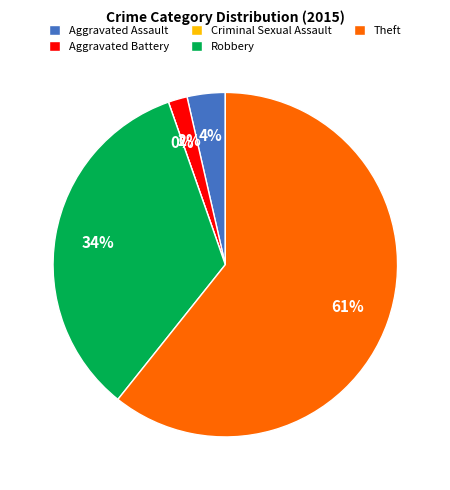

To the nearest percent, what is the difference between the largest and smallest slice percentages?

61%